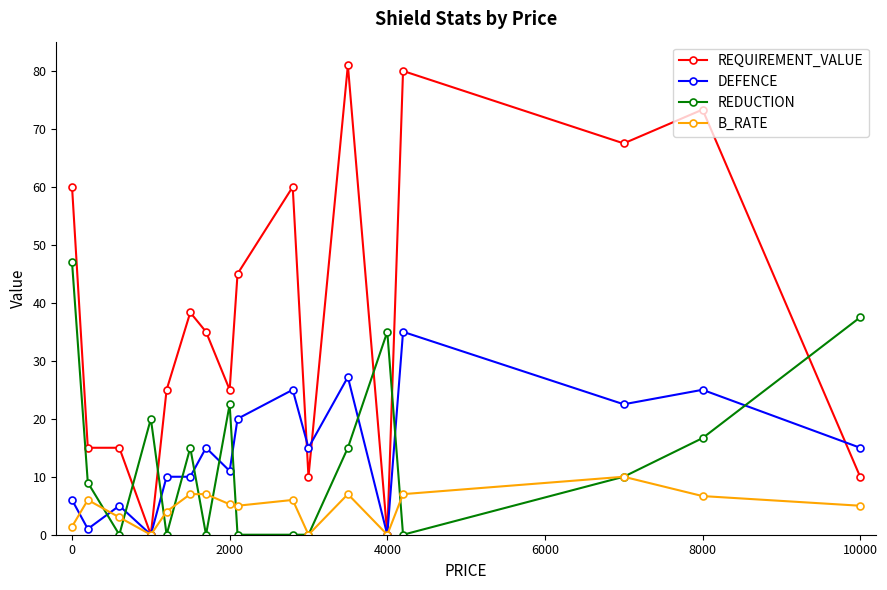

Count the number of categories in the chart.

17